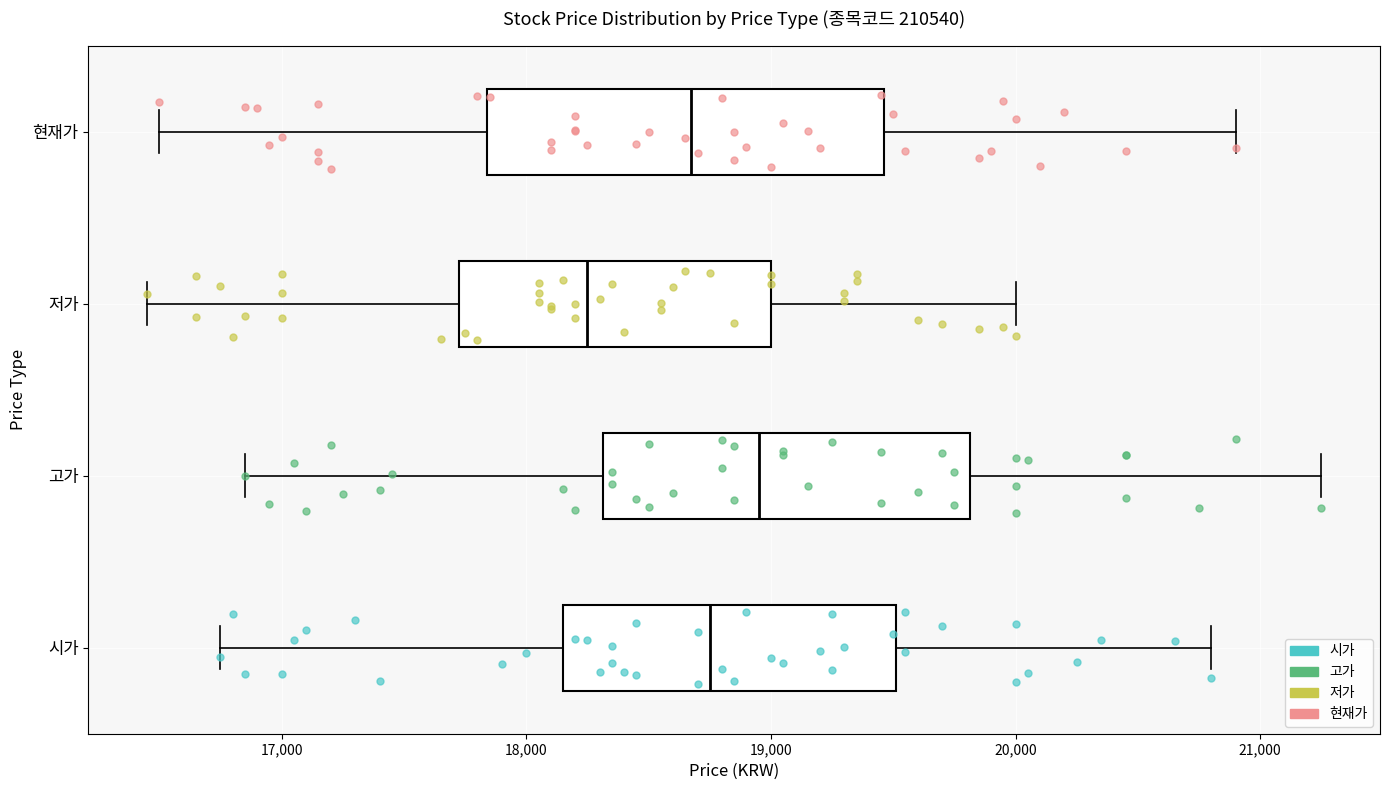

Where does the median line of the box for 고가 sit on the x-axis? The values are not printed on the chart, so give them approximately, as read against the axis.

19000